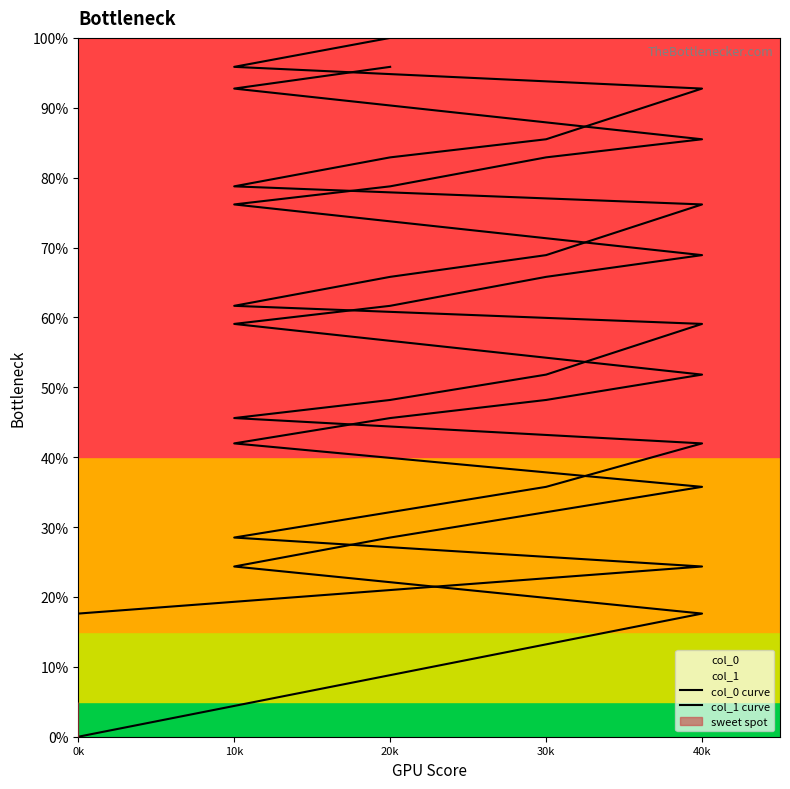

Where does the col_0 curve series first go above 59?

10k